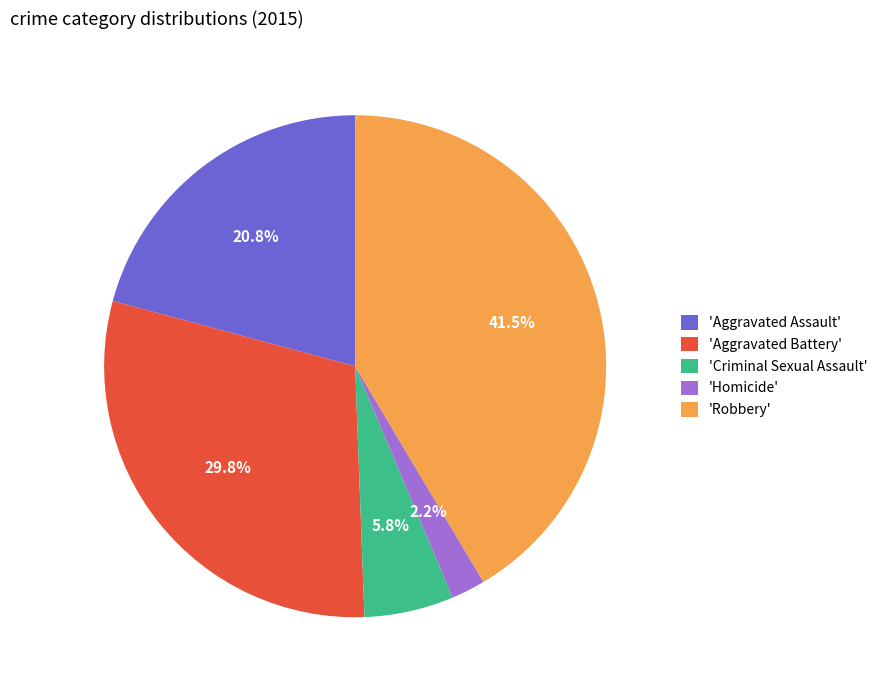

Does 'Homicide' represent more than half of the total?

No